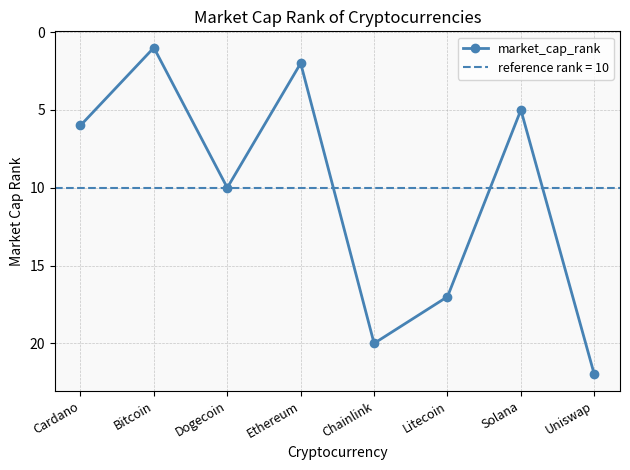

What is the label of the 3rd point from the right?

Litecoin